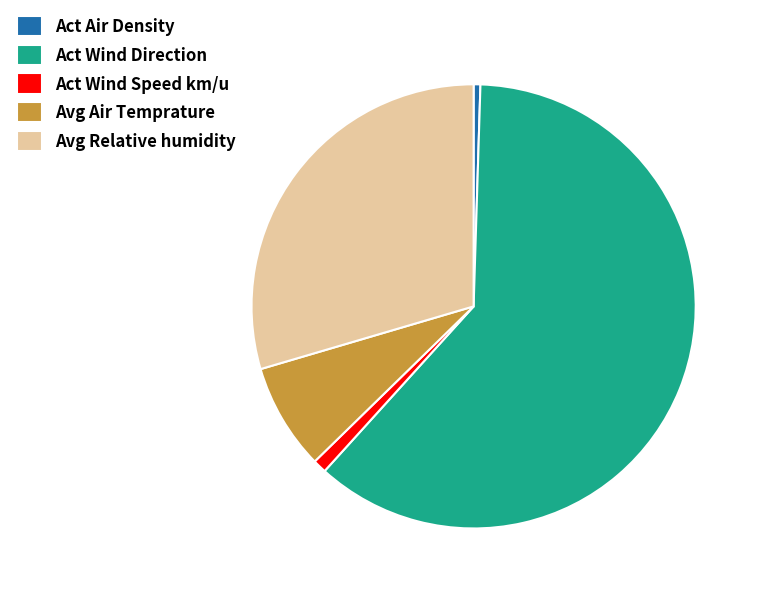

Does Act Air Density represent more than half of the total?

No